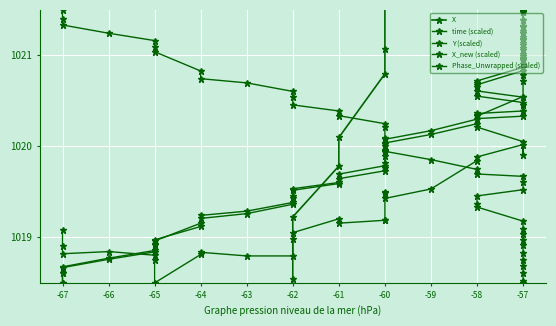

True or false: X has a value of 1781.0 at -57.

False